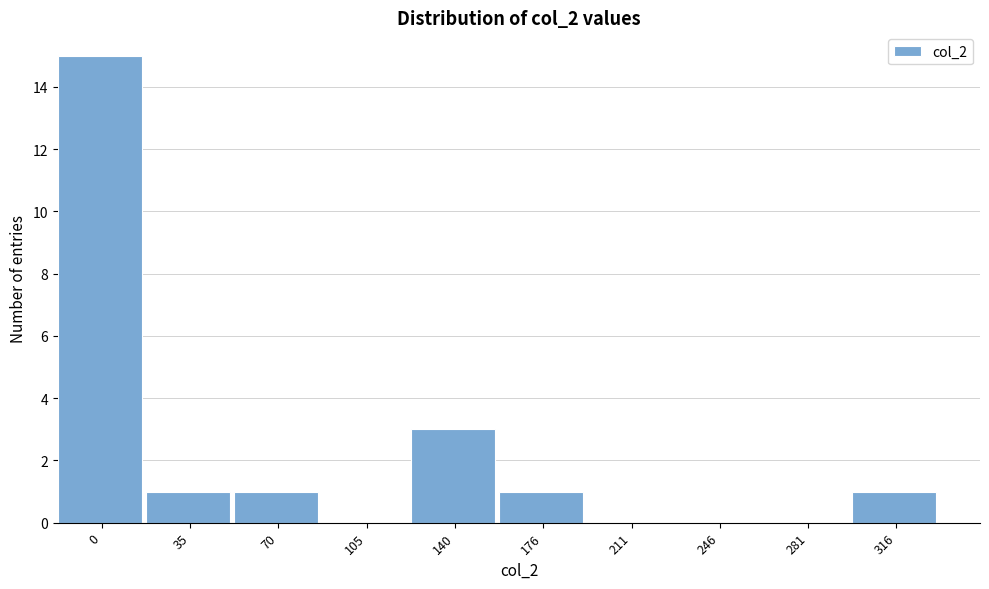

Reading left to right, list all the values displayed in this chart.

0=15	35=1	70=1	105=0	140=3	176=1	211=0	246=0	281=0	316=1